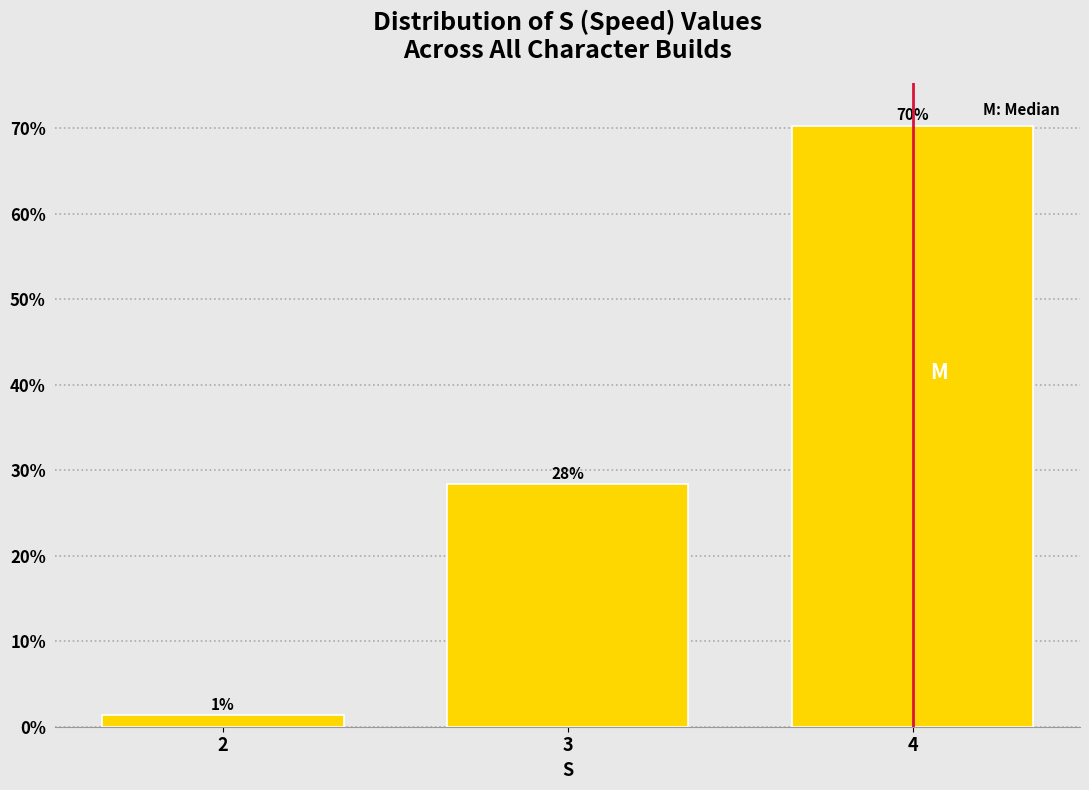

How many bars are there in total?

3